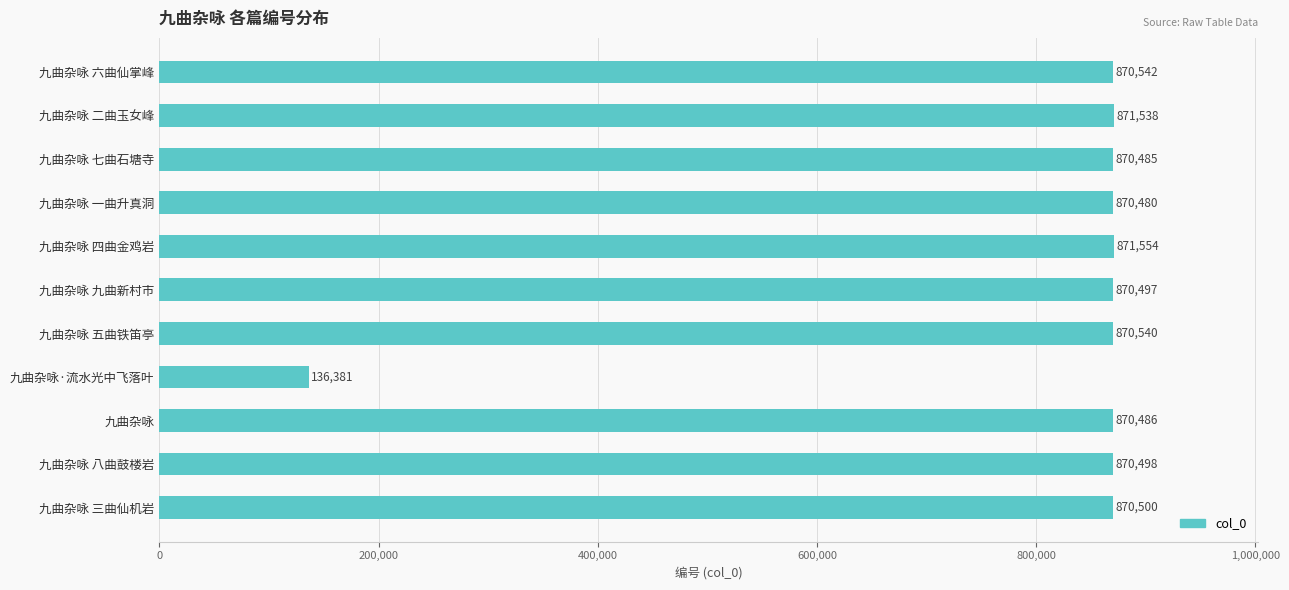

What is the label of the 1st bar from the top?

九曲杂咏 六曲仙掌峰